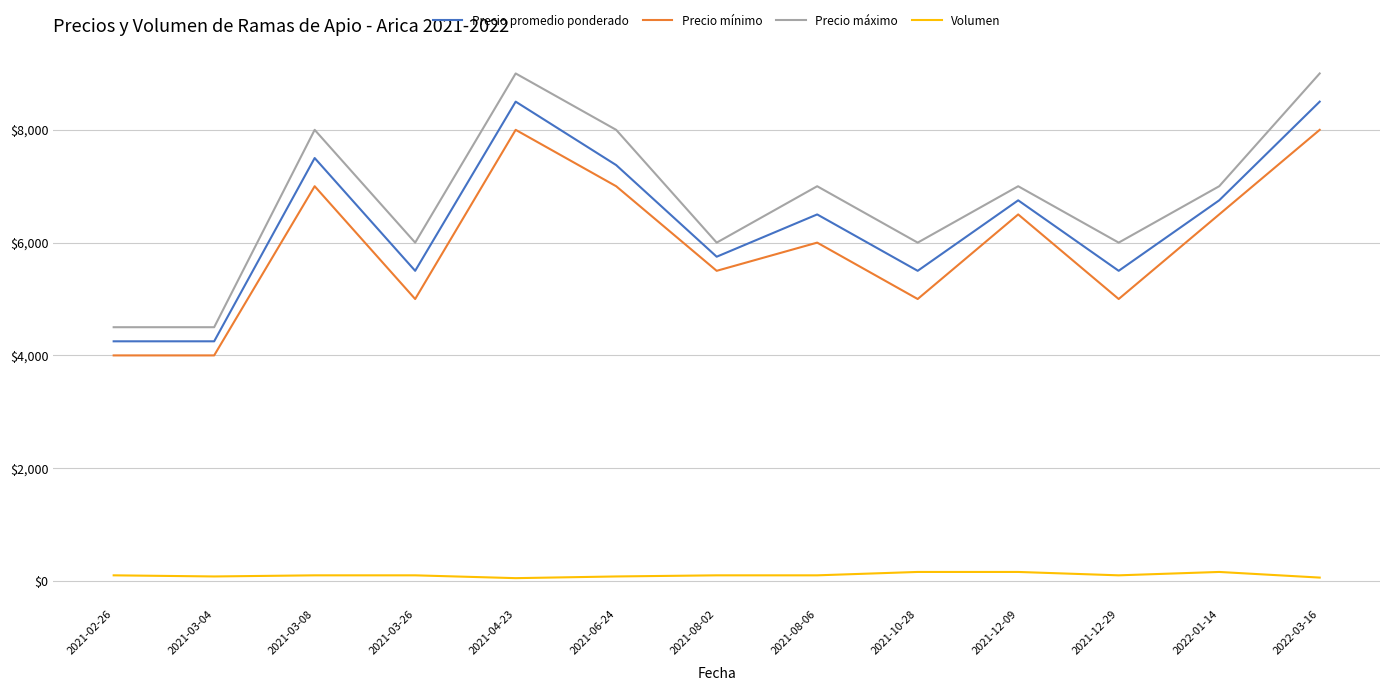

What is the difference between the Volumen values at 2021-10-28 and 2021-03-26?

60